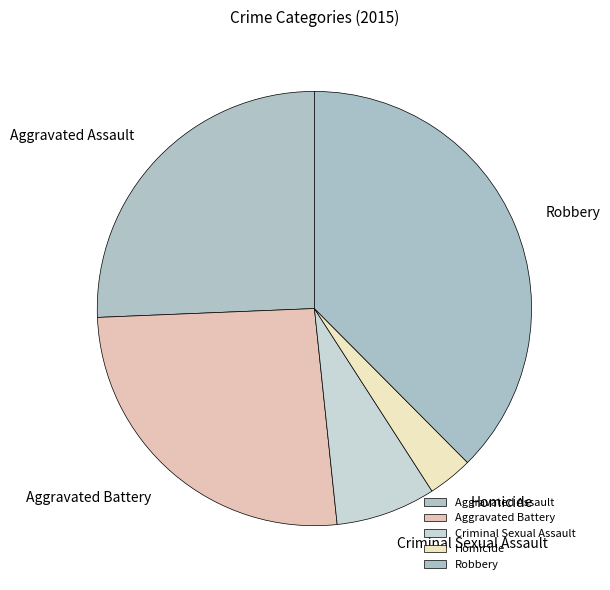

What is the total percentage of Homicide and Aggravated Battery?

29.4%